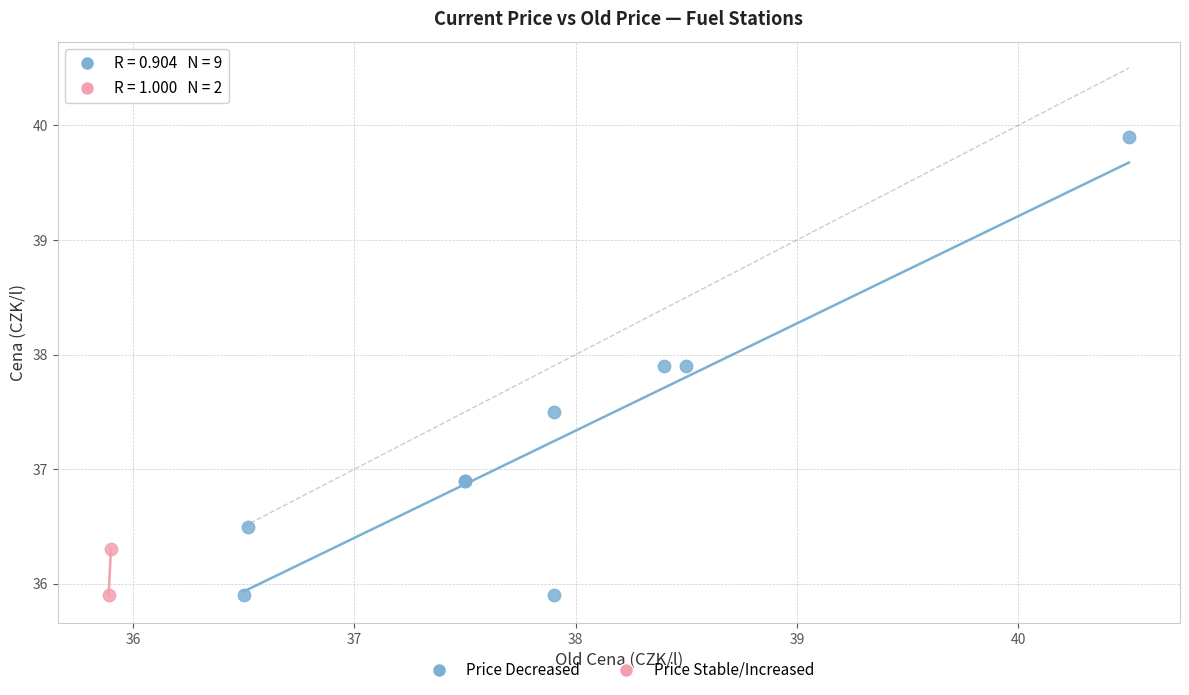

Which series reaches the maximum Y coordinate?

Price Decreased